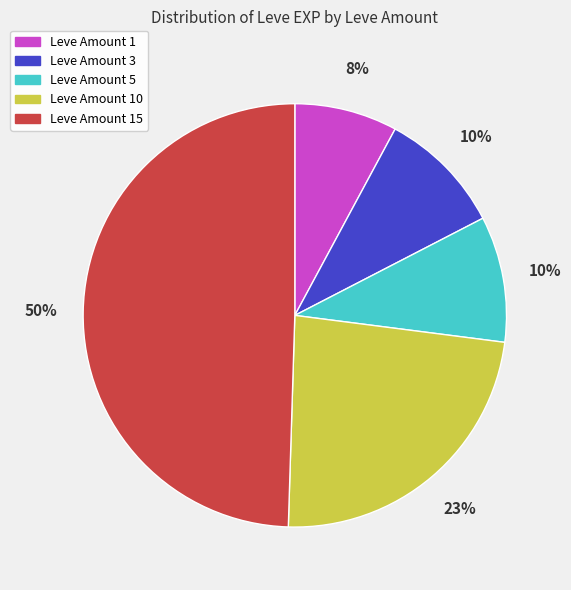

To the nearest percent, what is the average slice percentage?

20%